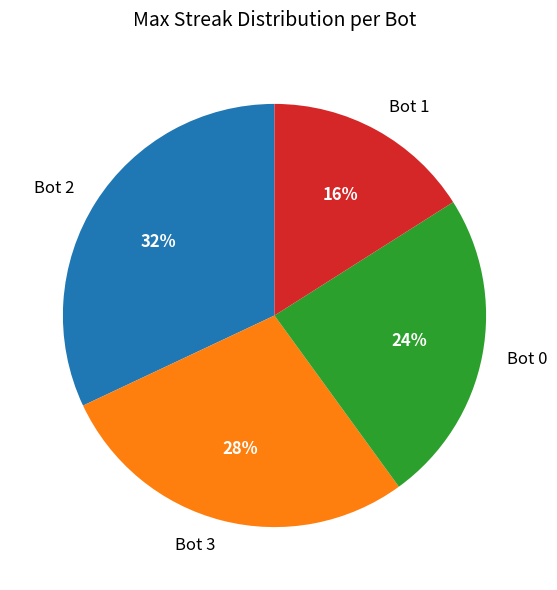

How many segments does this pie chart have?

4